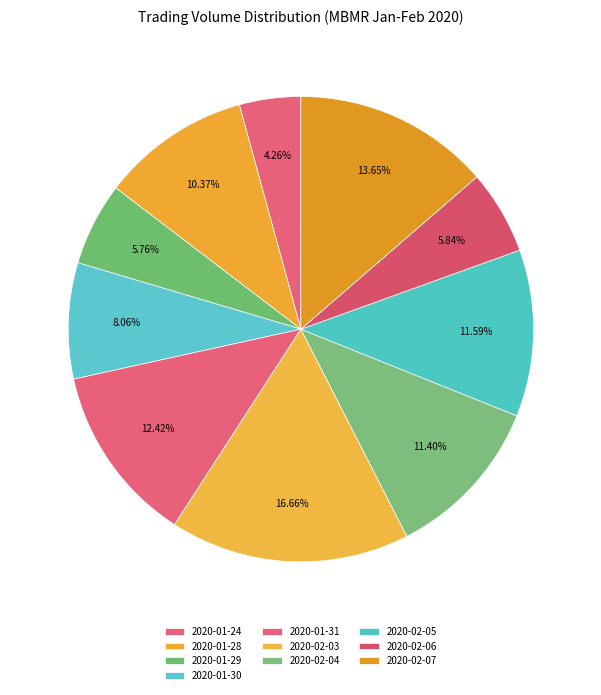

What percentage is the 2020-01-29 slice, to the nearest percent?

6%